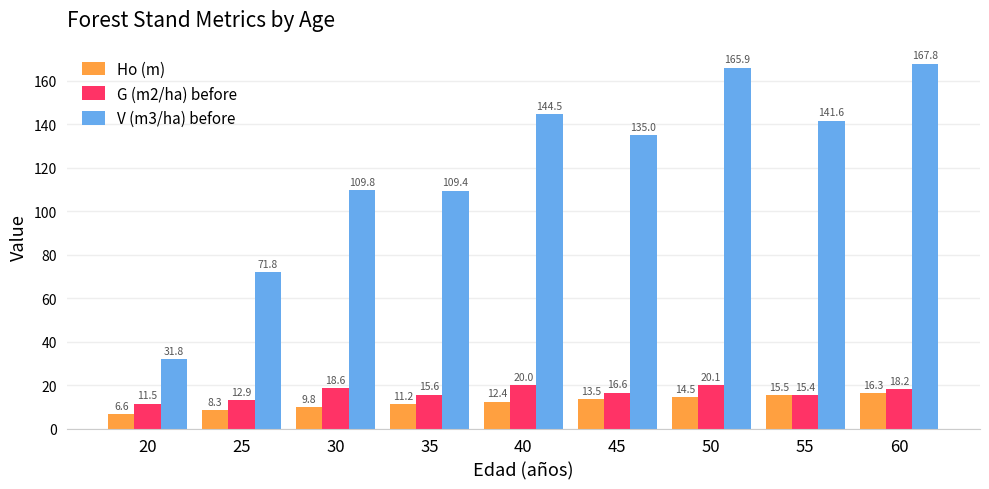

What is the value of the G (m2/ha) before bar at the 7th from the left?

20.1